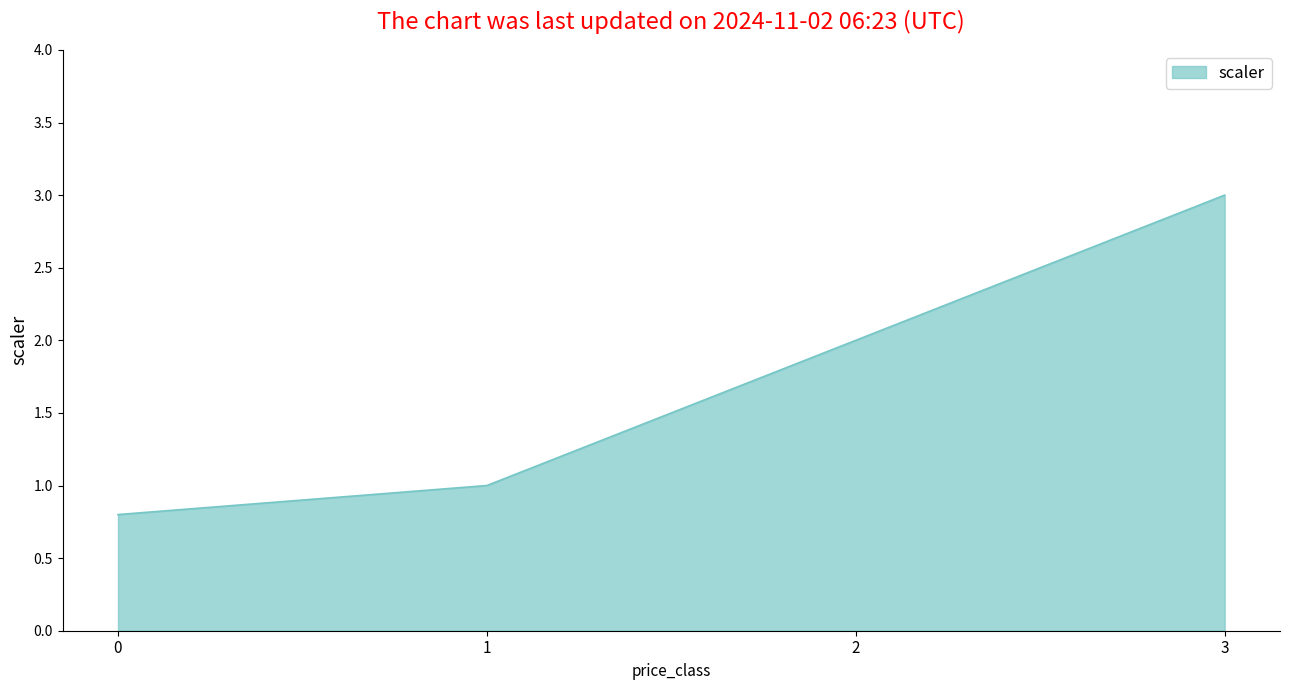

What is the smallest value displayed?

0.8